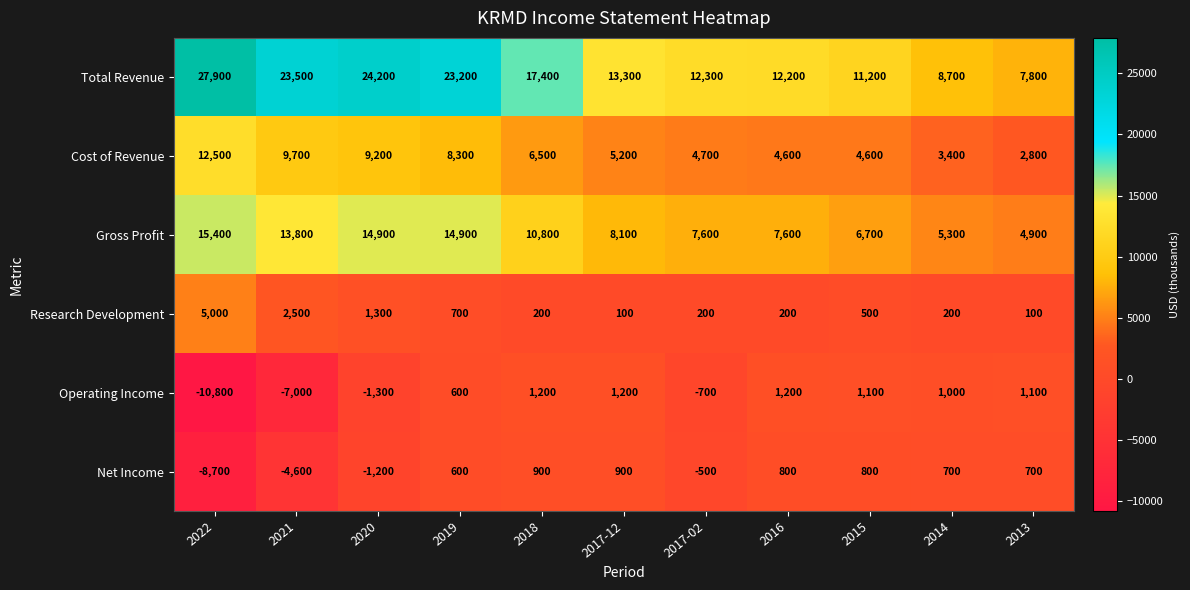

What is the greatest value displayed?

27900